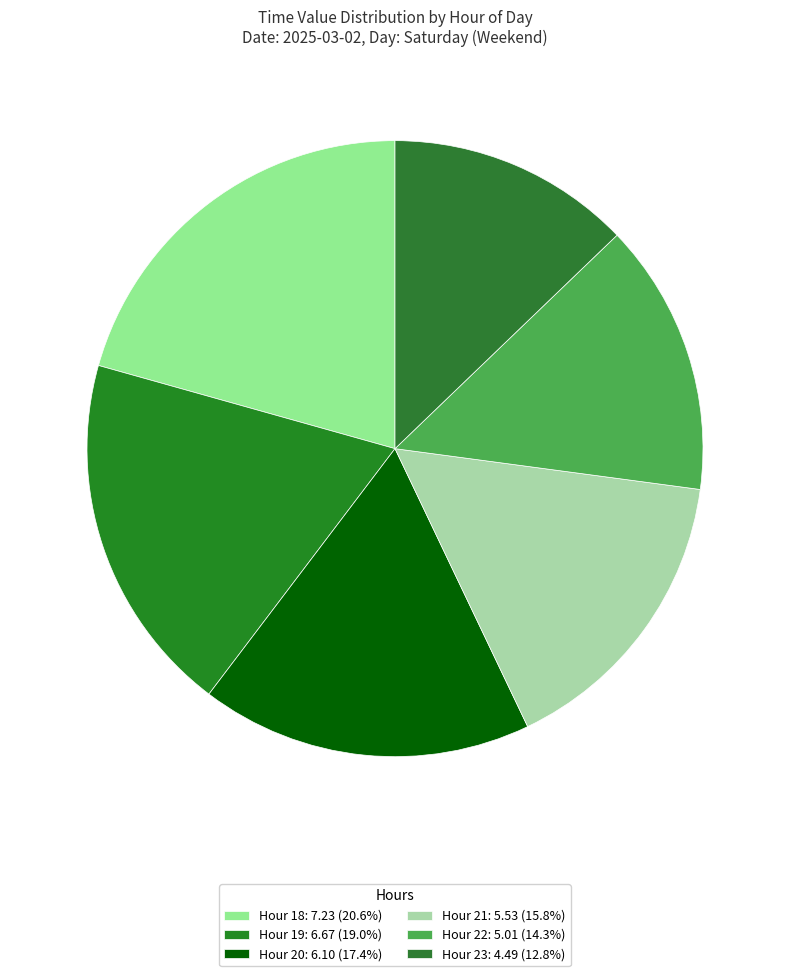

Is there any slice that represents more than half of the pie?

No